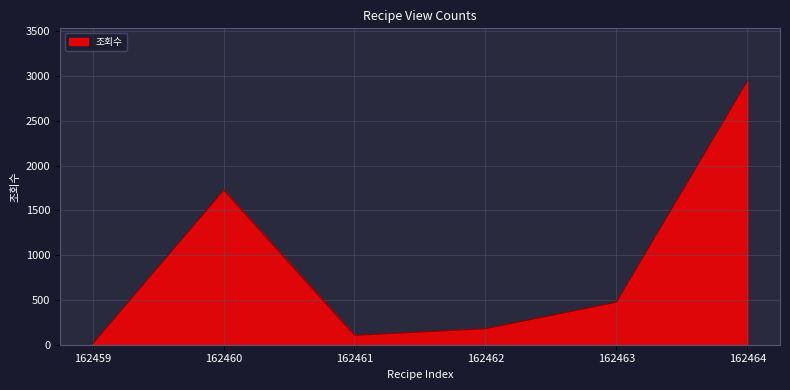

What value does the data have at 162459, to the nearest 10?

10